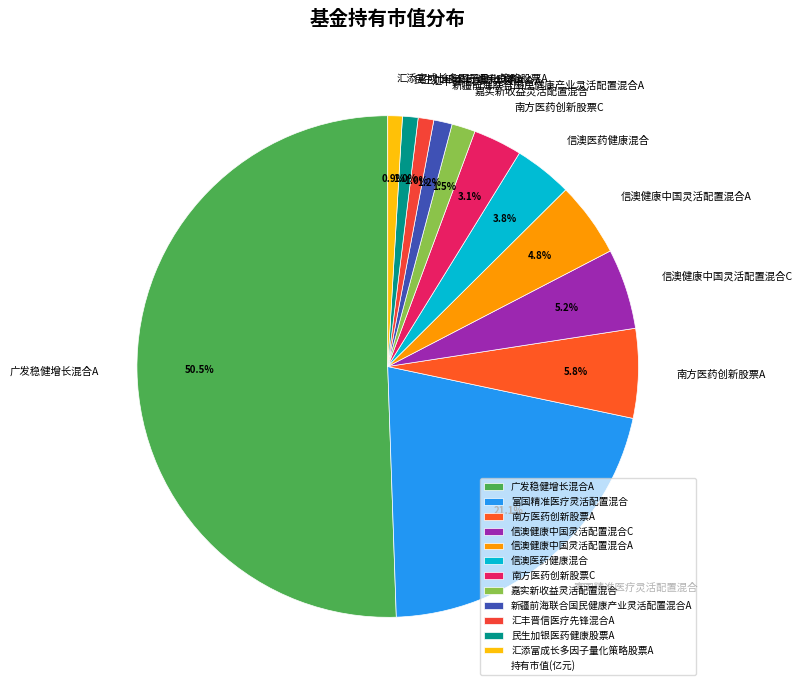

What portion of the pie excludes 新疆前海联合国民健康产业灵活配置混合A?

98.8%